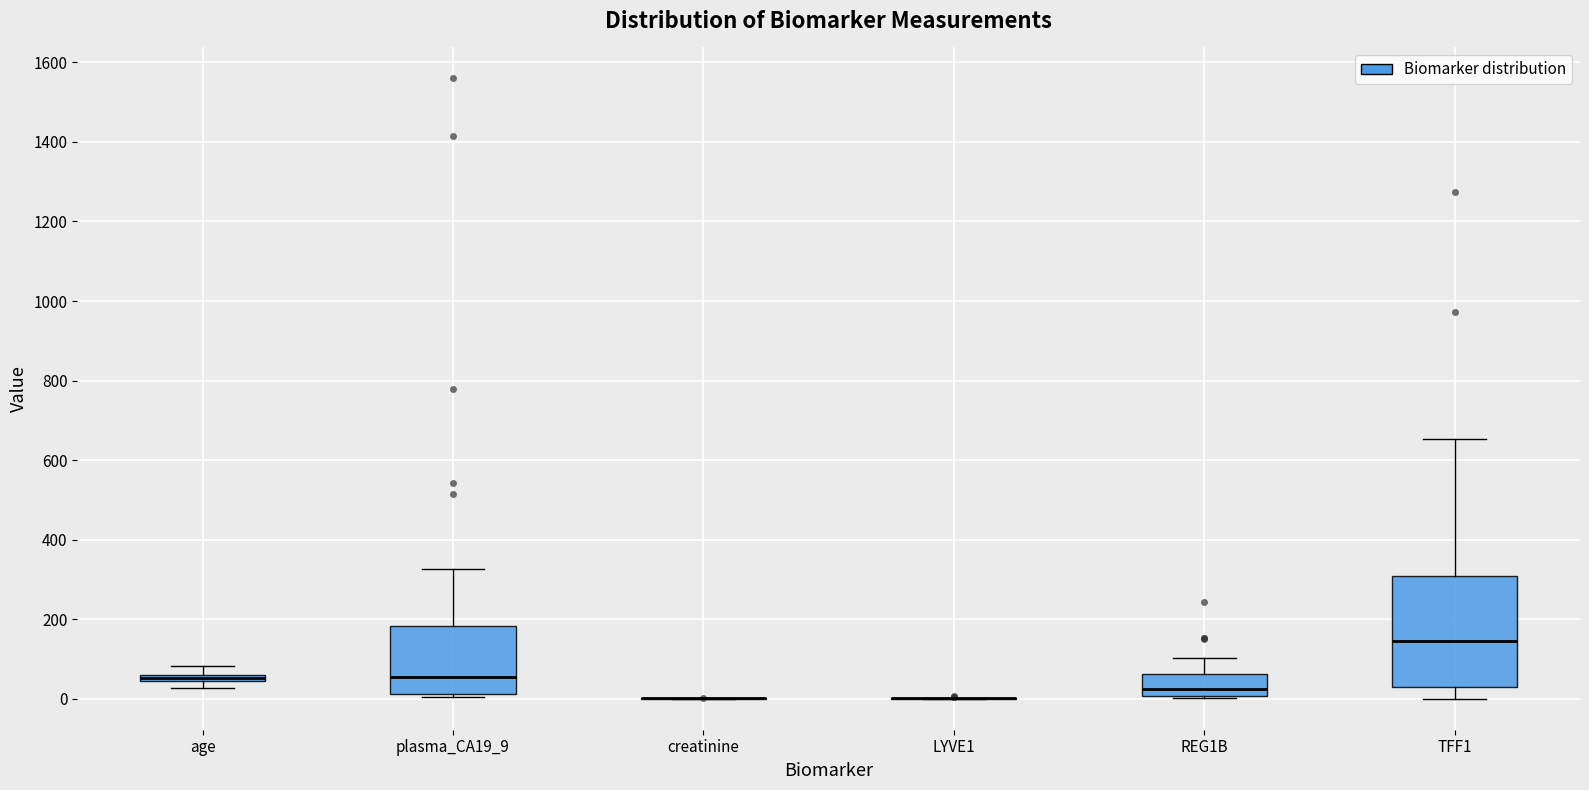

Which box is the tallest, from its lower edge to its upper edge?

TFF1